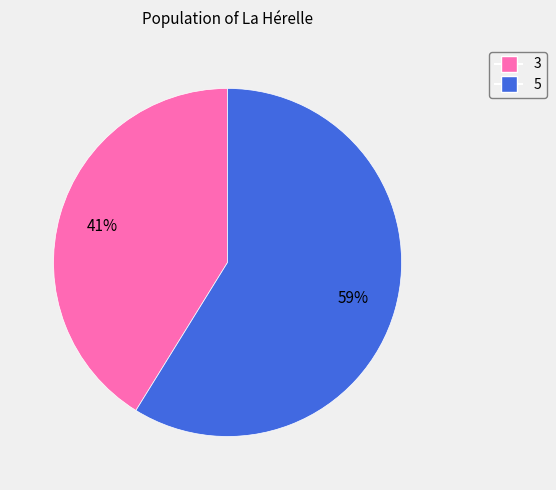

Combined, do 5 and 3 account for over 50%?

Yes